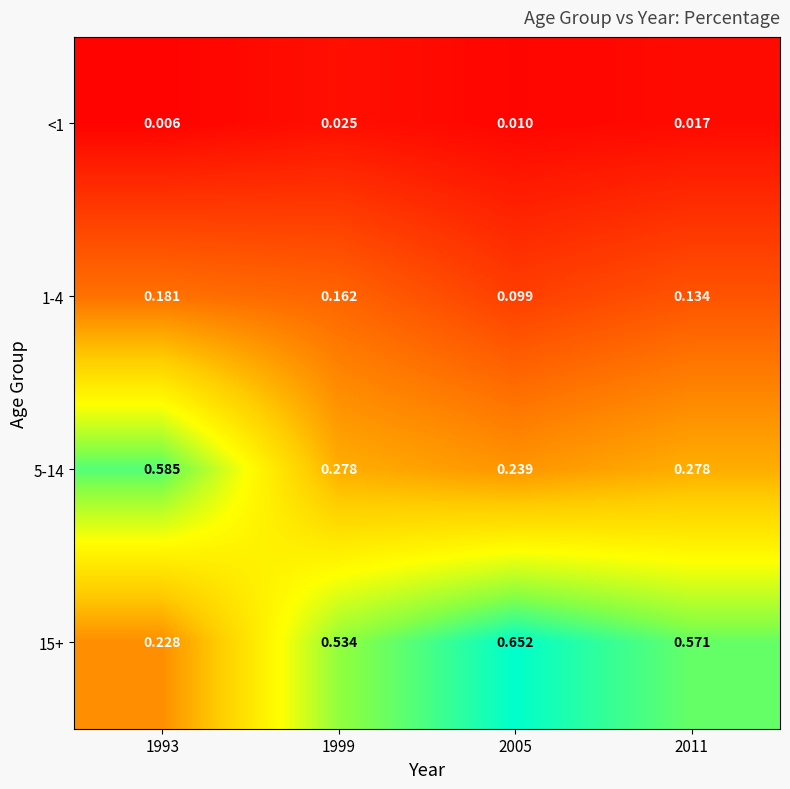

List the series in order of their peak value, highest first.

15+, 5-14, 1-4, <1